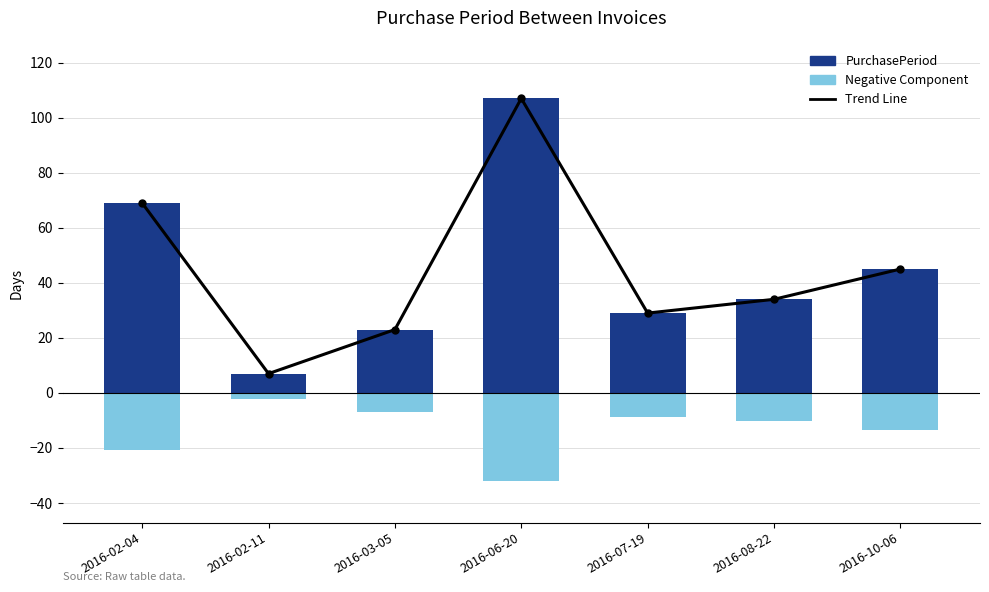

The Trend Line series shows 34.0 at 2016-08-22. True or false?

True